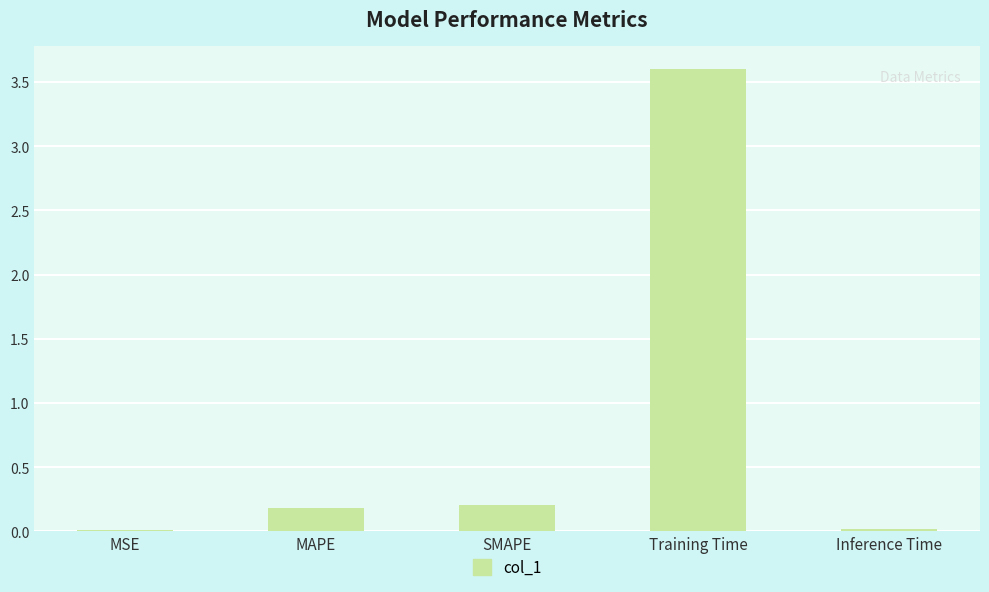

What is the sum of the values at Training Time and SMAPE?

3.8